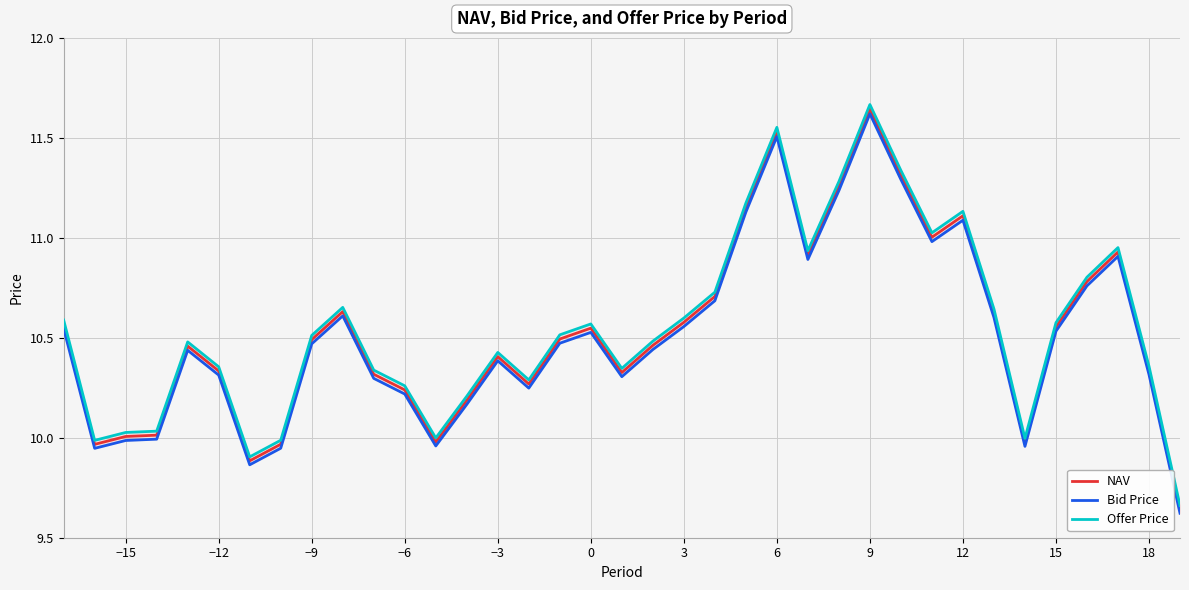

List the series in order of their peak value, highest first.

Offer Price, NAV, Bid Price